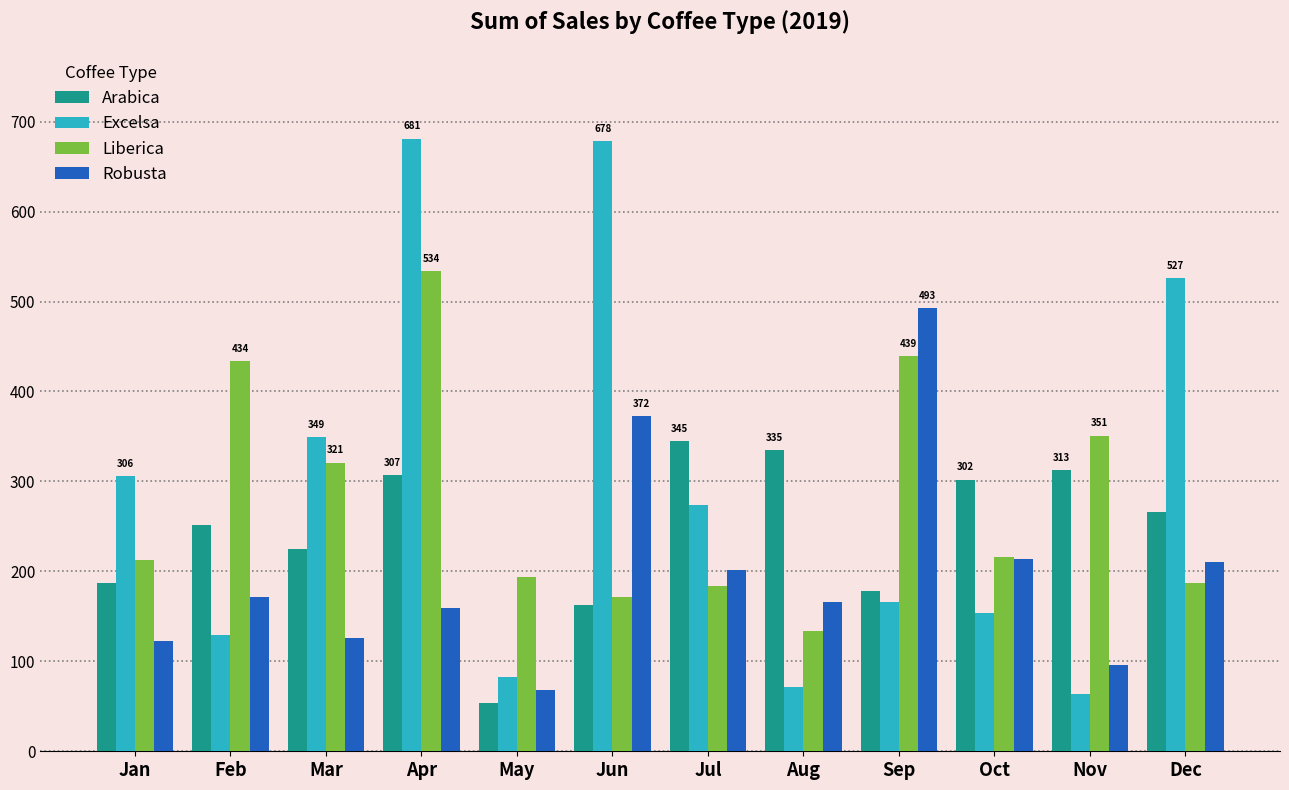

The value of Excelsa at Aug is 71.0. True or false?

True